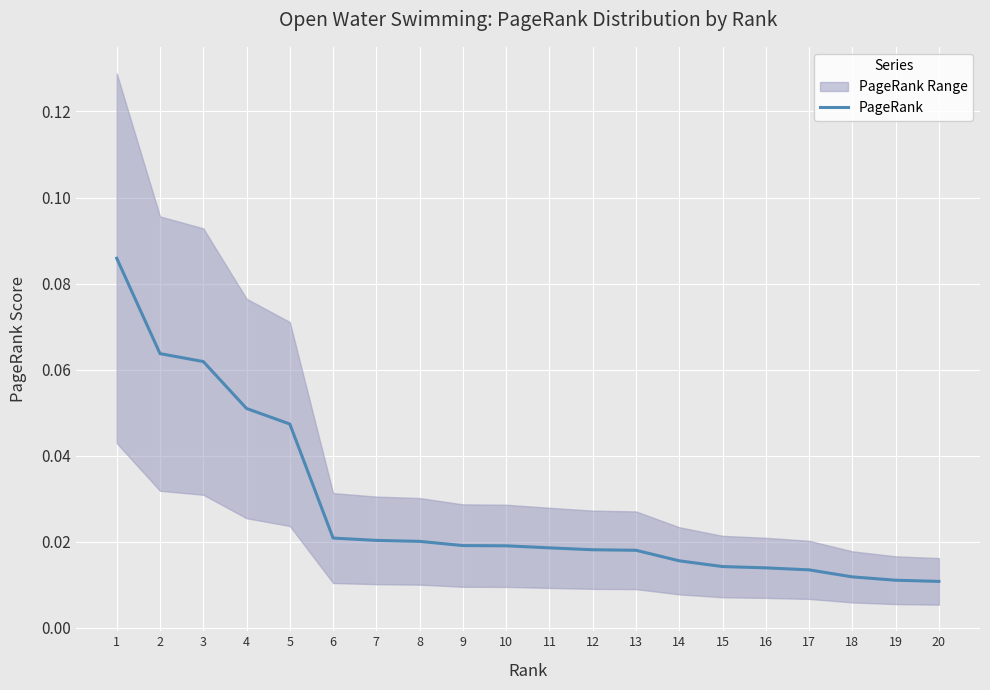

Is this an area chart (filled region under the line)?

No